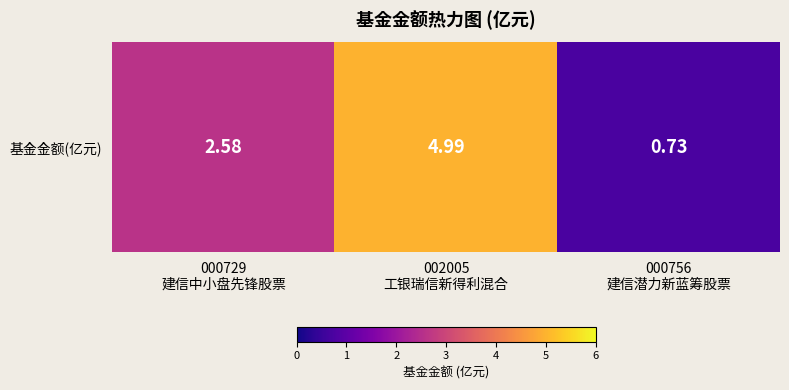

Reading left to right, extract all data points from this chart.

2.6	5.0	0.7